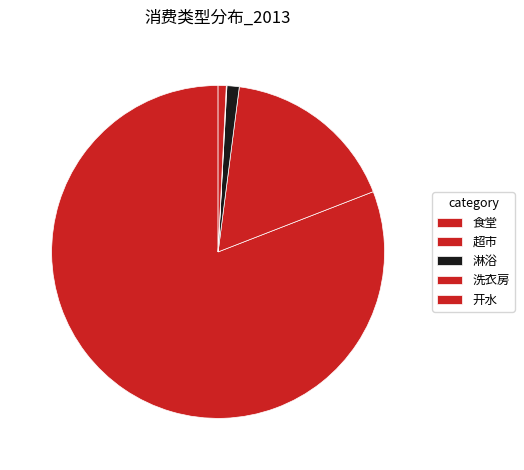

Combined, do 洗衣房 and 食堂 account for over 50%?

Yes